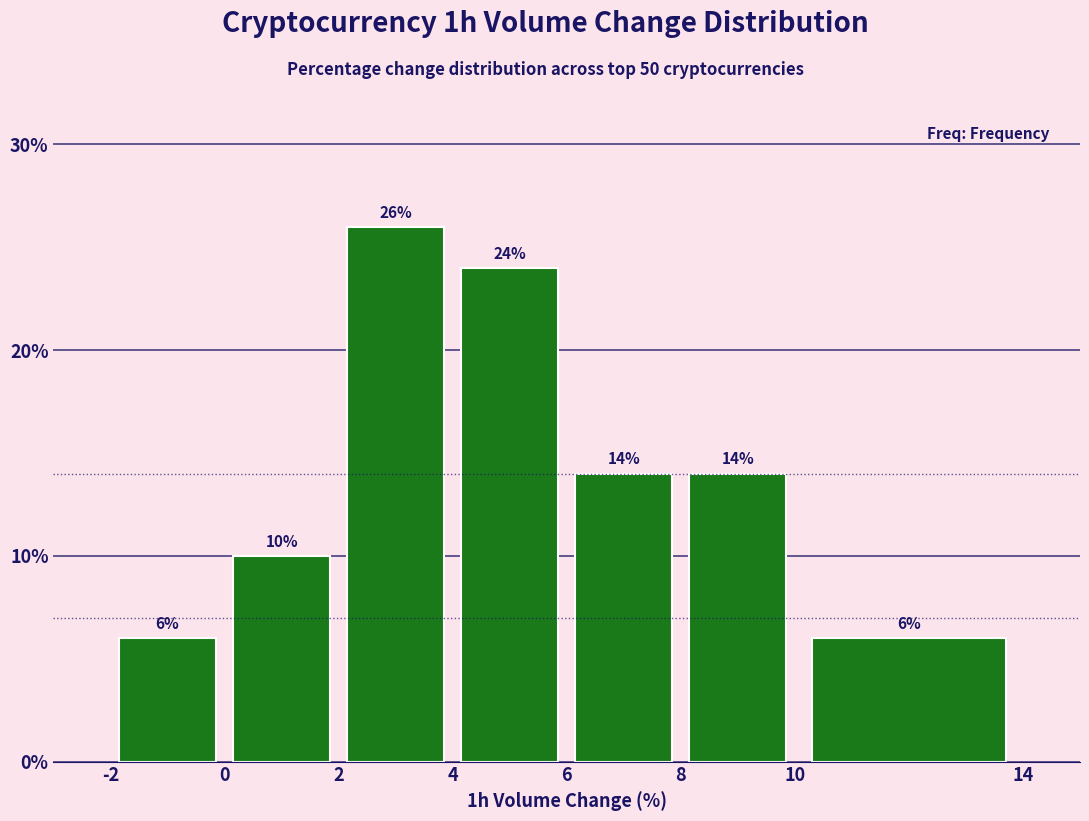

Which range on the x-axis has the tallest bar?

2 to 4